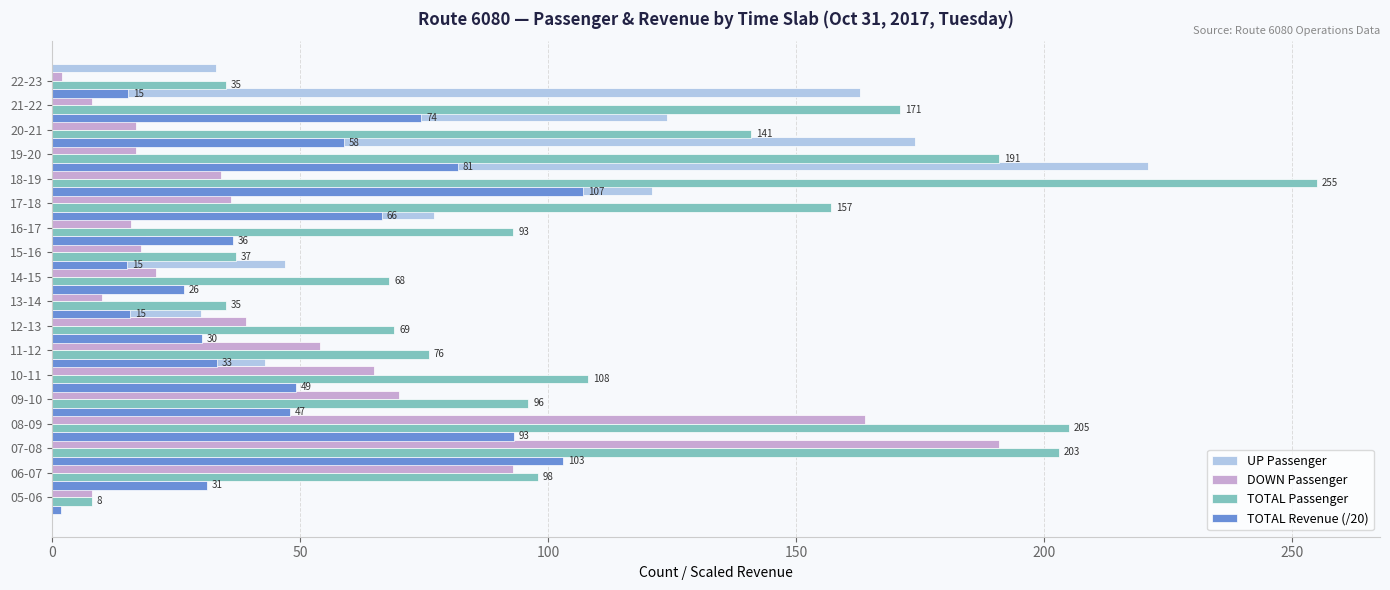

What is the smallest value displayed?

1.7